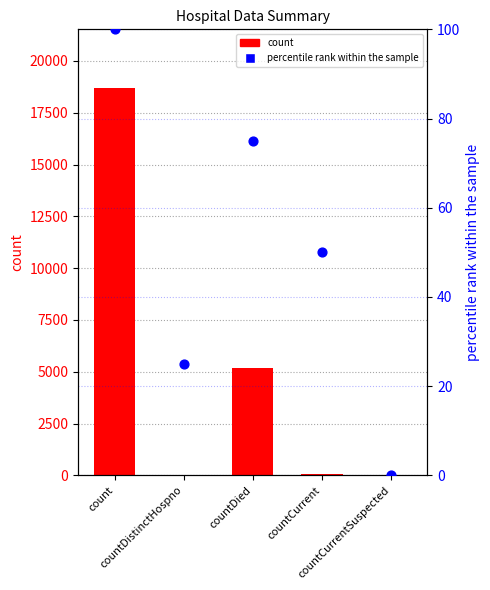

Which series has the widest spread of Y values?

count